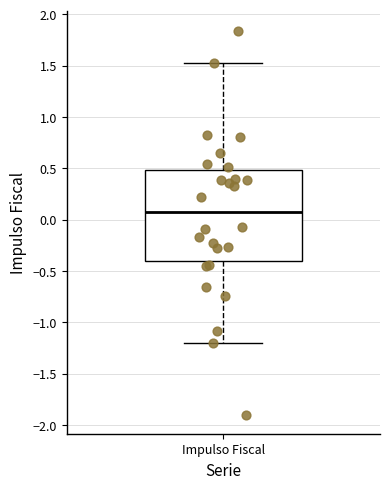

Where is the lower edge of the box for Impulso Fiscal on the y-axis? The values are not printed on the chart, so give them approximately, as read against the axis.

-0.4